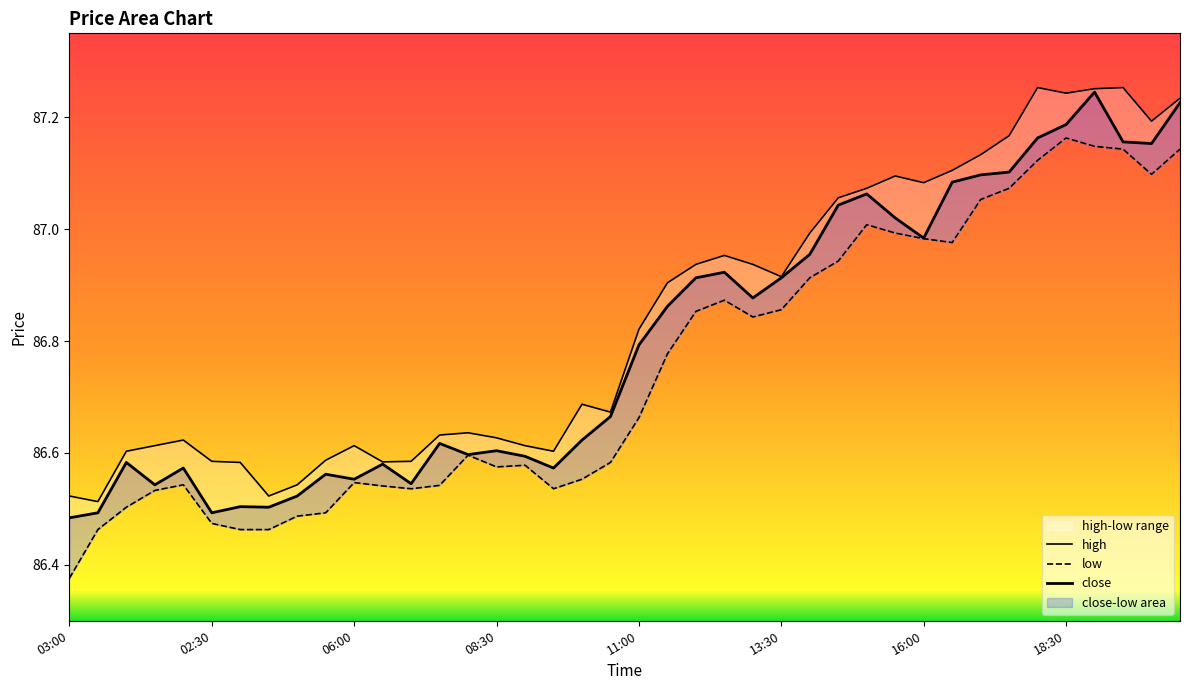

True or false: high and close intersect in this chart.

False